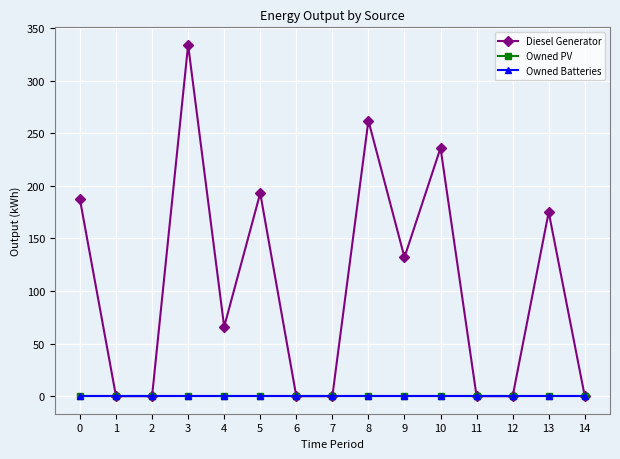

Is the value of Owned Batteries at 10 greater than the value of Diesel Generator at 2?

No